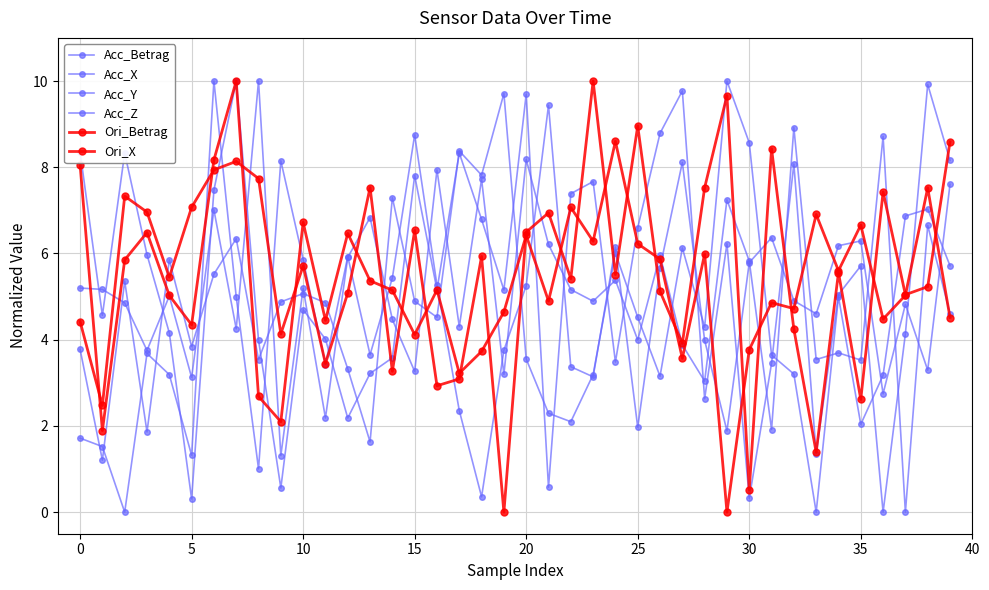

Reading left to right, transcribe all the data shown in this chart.

Acc_Betrag: 3.8	1.2	5.4	1.9	5.9	3.8	5.5	6.3	3.5	4.9	5.1	4.9	3.3	1.6	7.3	4.9	4.5	8.4	7.8	9.7	3.6	2.3	2.1	3.2	6.0	4.5	3.2	6.1	4.3	10.0	8.6	3.6	3.2	0.0	5.0	2.0	3.2	6.9	7.0	5.7
Acc_X: 1.7	1.5	0.0	3.7	3.2	1.3	10.0	5.0	1.0	8.1	5.9	3.4	5.9	3.7	5.4	8.8	5.3	2.4	0.4	3.8	5.3	9.4	3.4	3.1	6.2	2.0	5.7	8.1	4.0	1.9	5.8	6.4	4.9	4.6	6.2	6.3	2.7	4.8	3.3	7.6
Acc_Y: 8.4	4.6	8.3	6.0	4.2	0.3	7.5	10.0	4.0	0.6	4.7	4.0	2.2	3.2	3.6	7.8	5.2	8.3	6.8	5.2	9.7	0.6	7.4	7.7	3.5	6.6	8.8	9.8	2.6	6.2	0.3	3.5	8.1	1.4	5.0	5.7	0.0	4.1	9.9	8.2
Acc_Z: 5.2	5.2	4.9	3.8	5.0	3.1	7.0	4.3	10.0	1.3	5.2	2.2	5.9	6.8	4.5	3.3	7.9	4.3	7.7	3.2	8.2	6.2	5.2	4.9	5.4	4.0	6.0	3.9	3.0	7.2	5.8	1.9	8.9	3.5	3.7	3.5	8.7	0.0	6.7	4.6
Ori_Betrag: 4.4	2.5	7.3	7.0	5.4	7.1	7.9	8.1	7.7	4.1	5.7	3.4	5.1	7.5	3.3	6.5	2.9	3.1	5.9	0.0	6.5	6.9	5.4	10.0	5.5	9.0	5.1	3.9	7.5	9.7	0.5	8.4	4.2	1.4	5.6	2.6	7.4	5.0	5.2	8.6
Ori_X: 8.1	1.9	5.8	6.5	5.0	4.3	8.2	10.0	2.7	2.1	6.7	4.4	6.5	5.4	5.1	4.1	5.2	3.2	3.7	4.6	6.4	4.9	7.1	6.3	8.6	6.2	5.9	3.6	6.0	0.0	3.8	4.9	4.7	6.9	5.6	6.7	4.5	5.0	7.5	4.5